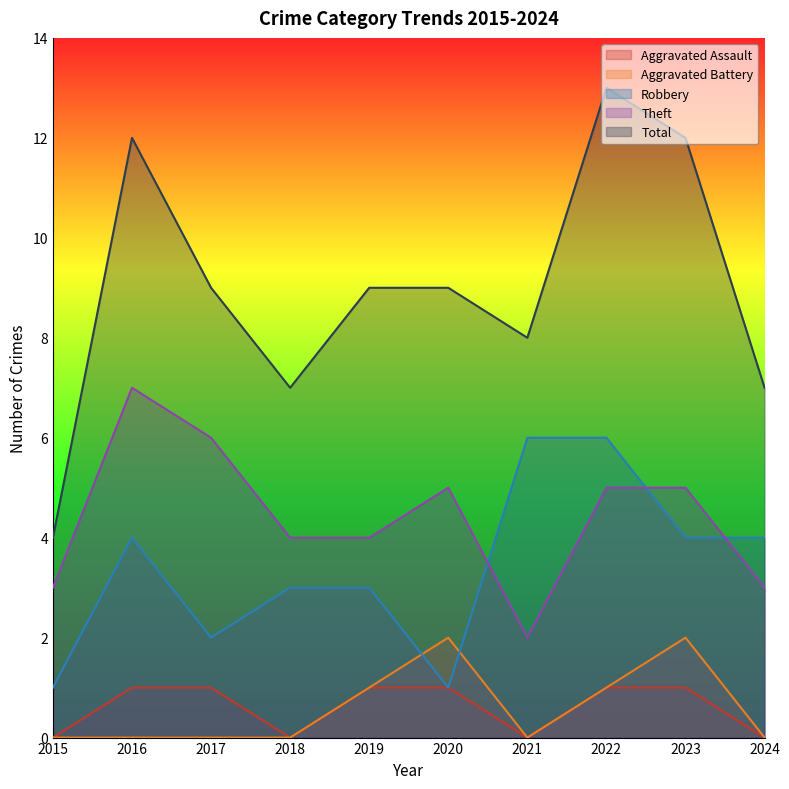

What value does the Total series have at 2018?

7